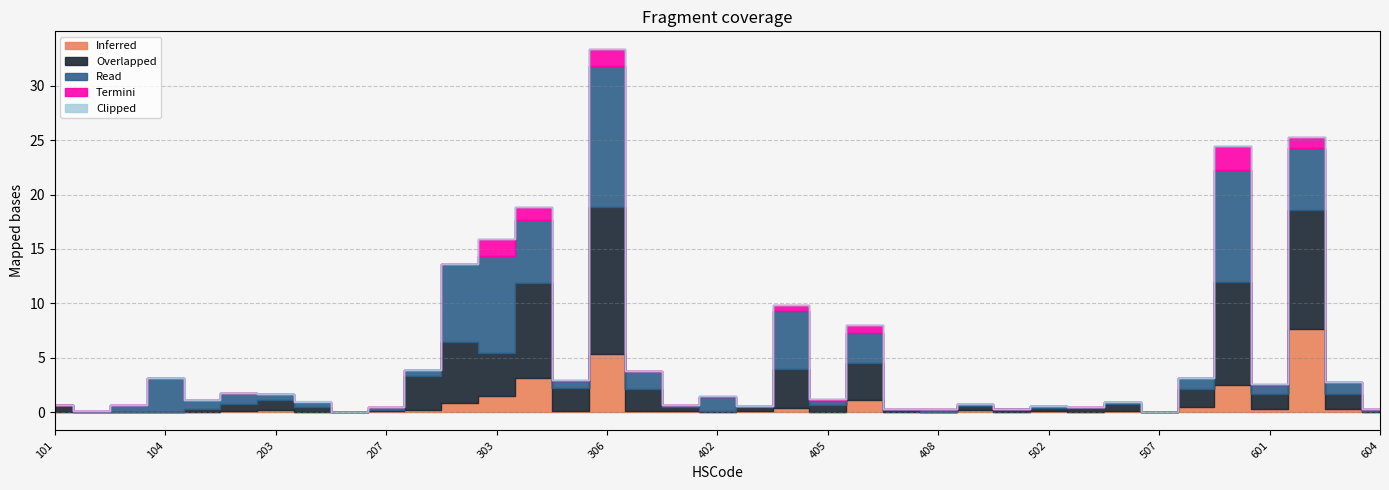

Which has a higher value, 603 or 305?

603